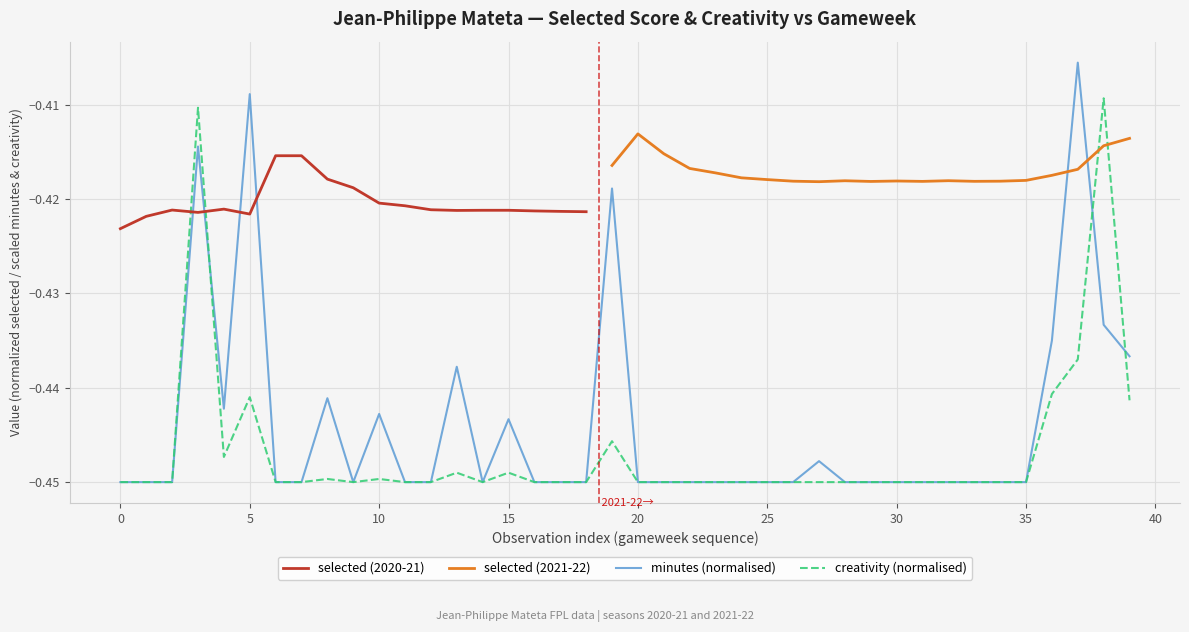

What is the approximate value of minutes at 9?

-0.4